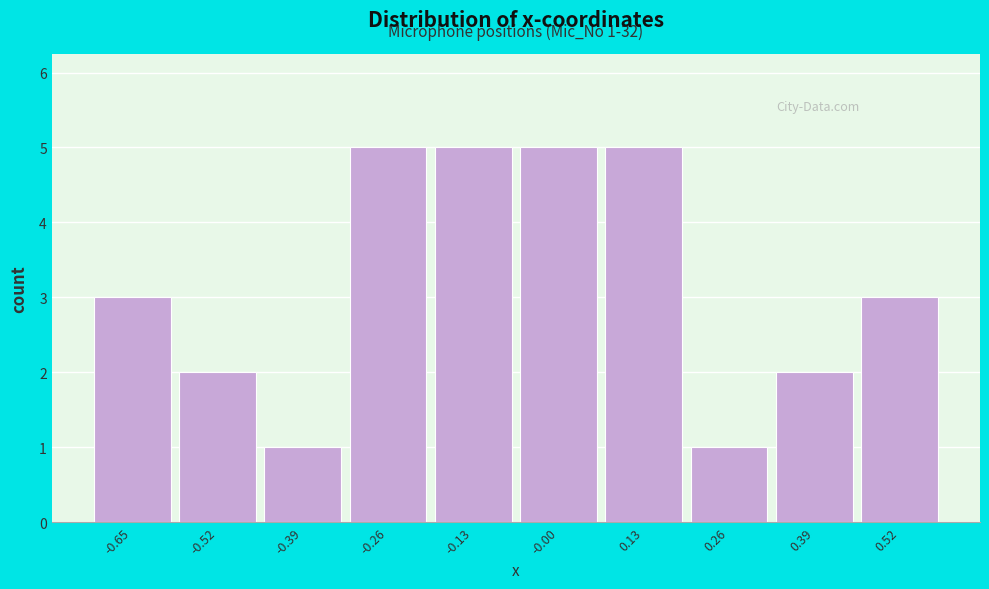

Reading left to right, transcribe all the data shown in this chart.

-0.65=3	-0.52=2	-0.39=1	-0.26=5	-0.13=5	-0.00=5	0.13=5	0.26=1	0.39=2	0.52=3